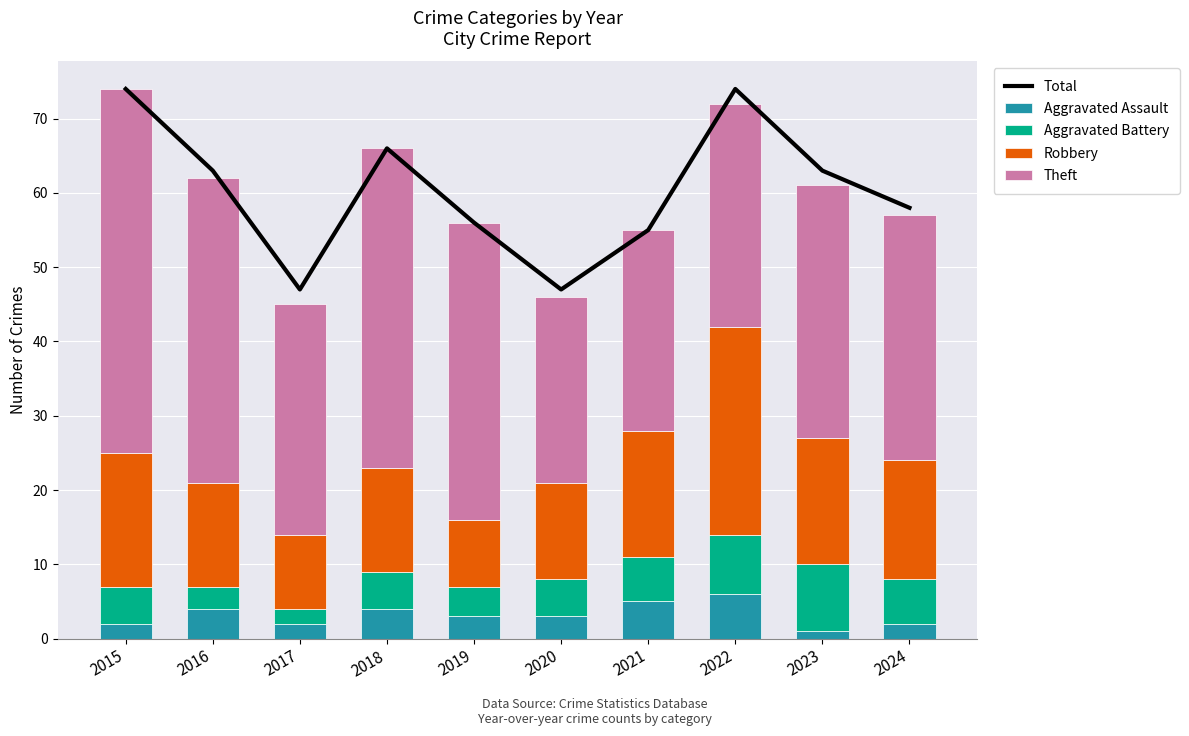

Reading left to right, what are all the values shown in this chart?

Total: 74	63	47	66	56	47	55	74	63	58
Aggravated Assault: 2	4	2	4	3	3	5	6	1	2
Aggravated Battery: 5	3	2	5	4	5	6	8	9	6
Robbery: 18	14	10	14	9	13	17	28	17	16
Theft: 49	41	31	43	40	25	27	30	34	33